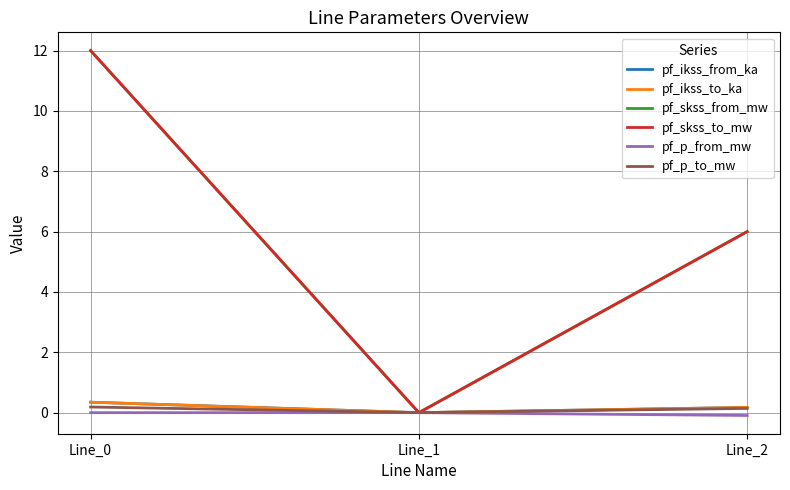

Does the chart have visible grid lines?

Yes